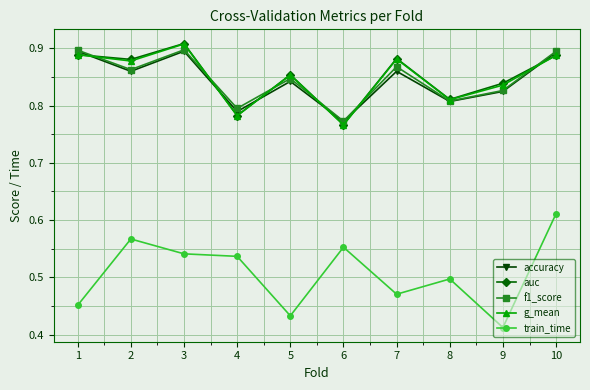

What is the sum of the accuracy values at 9 and 3?

1.7